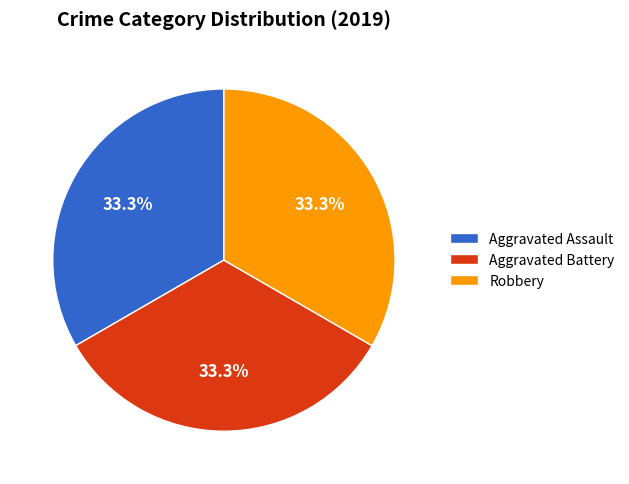

Approximately how many times larger is the value at Robbery compared to Aggravated Assault?

1.0